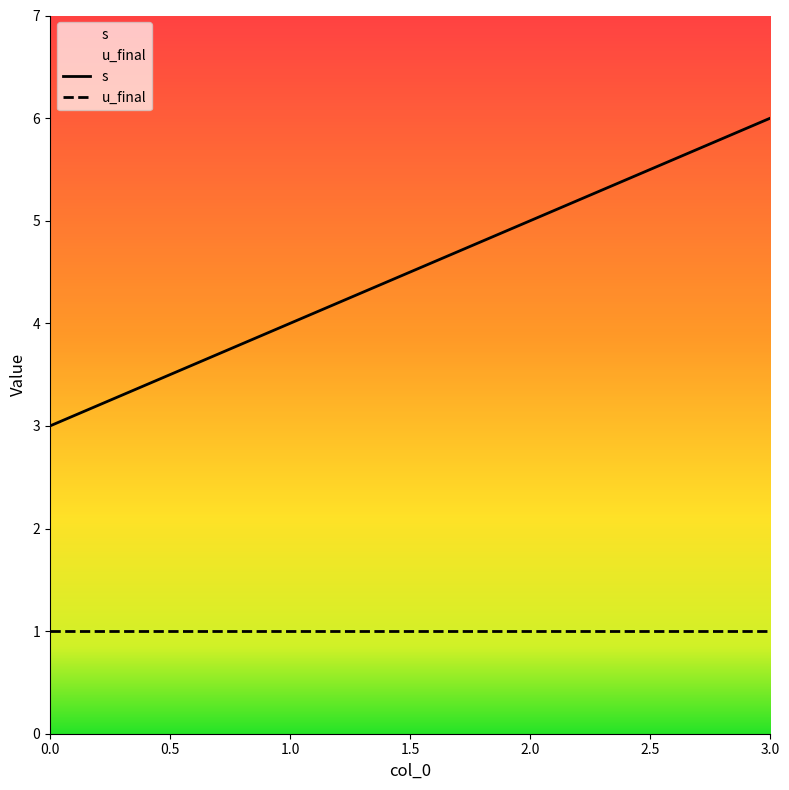

Approximately how many times larger is the value at 1 compared to 0?

1.3